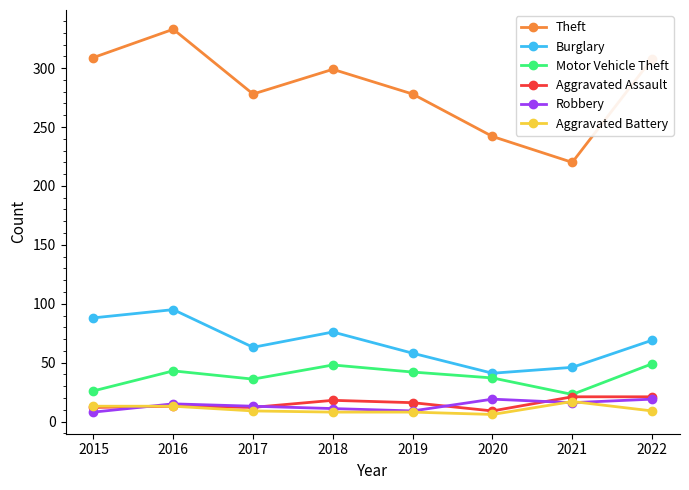

What are all the series names shown in the legend?

Theft, Burglary, Motor Vehicle Theft, Aggravated Assault, Robbery, Aggravated Battery